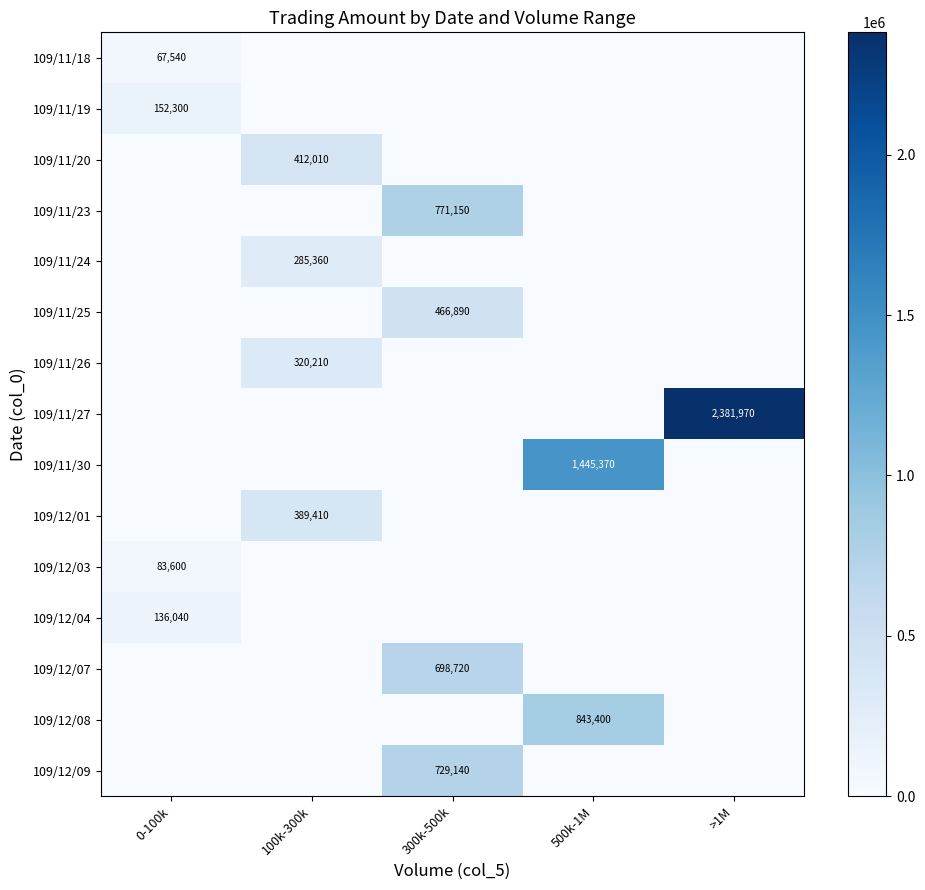

Which series has the widest spread of values?

109/11/27